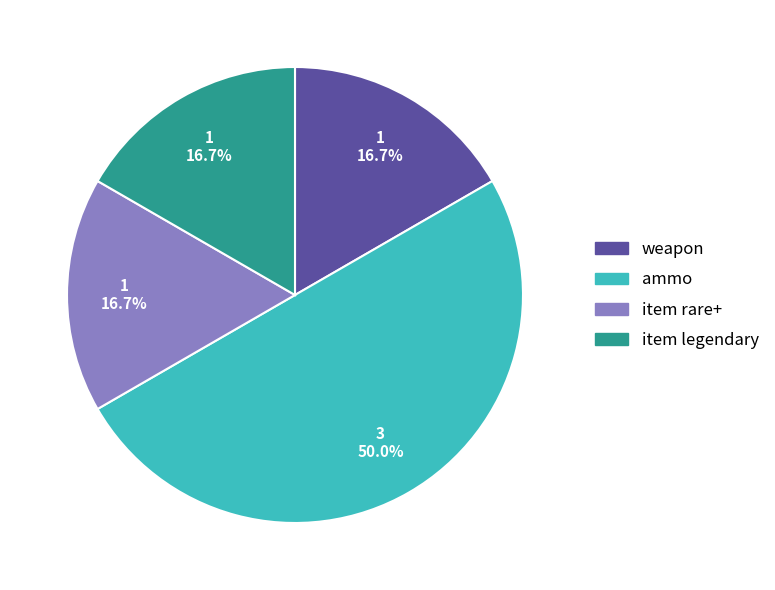

Do item legendary and item rare+ together represent more than half of the pie?

No